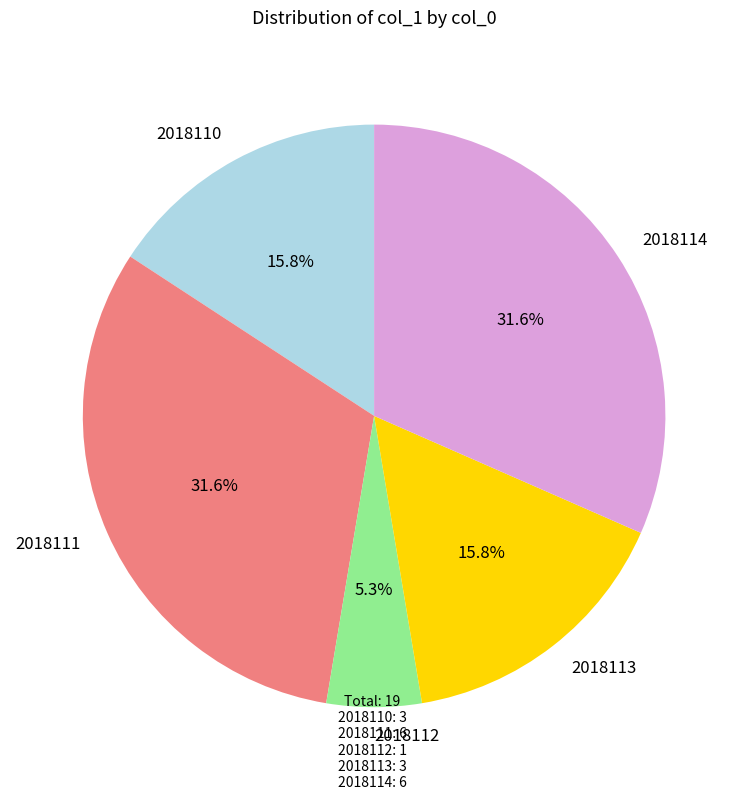

Is there a majority slice in this chart?

No